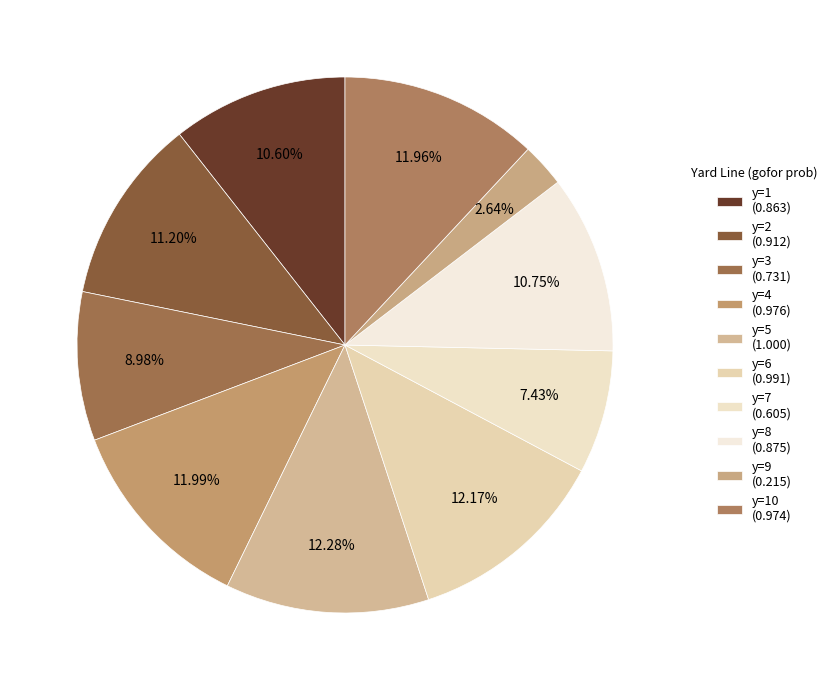

Rank the categories by value from highest to lowest.

y=5, y=6, y=4, y=10, y=2, y=8, y=1, y=3, y=7, y=9